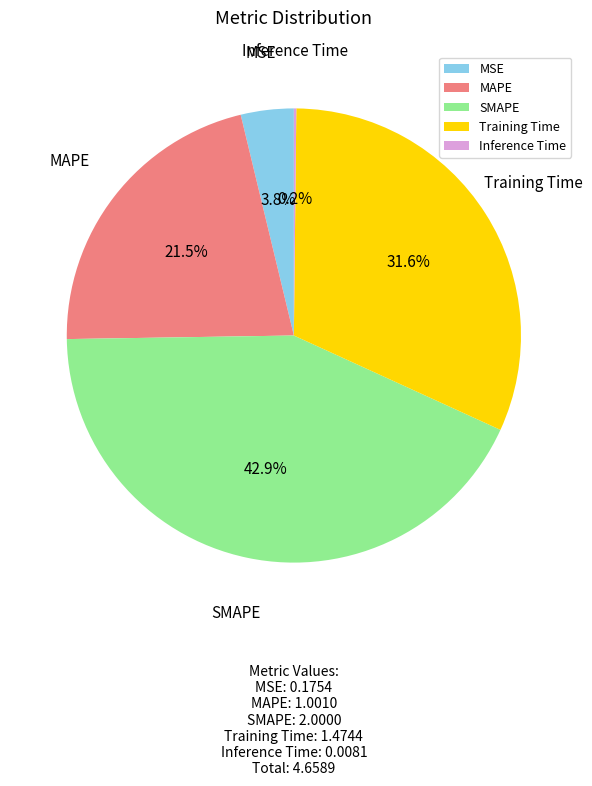

Which category has the biggest portion of the pie?

SMAPE